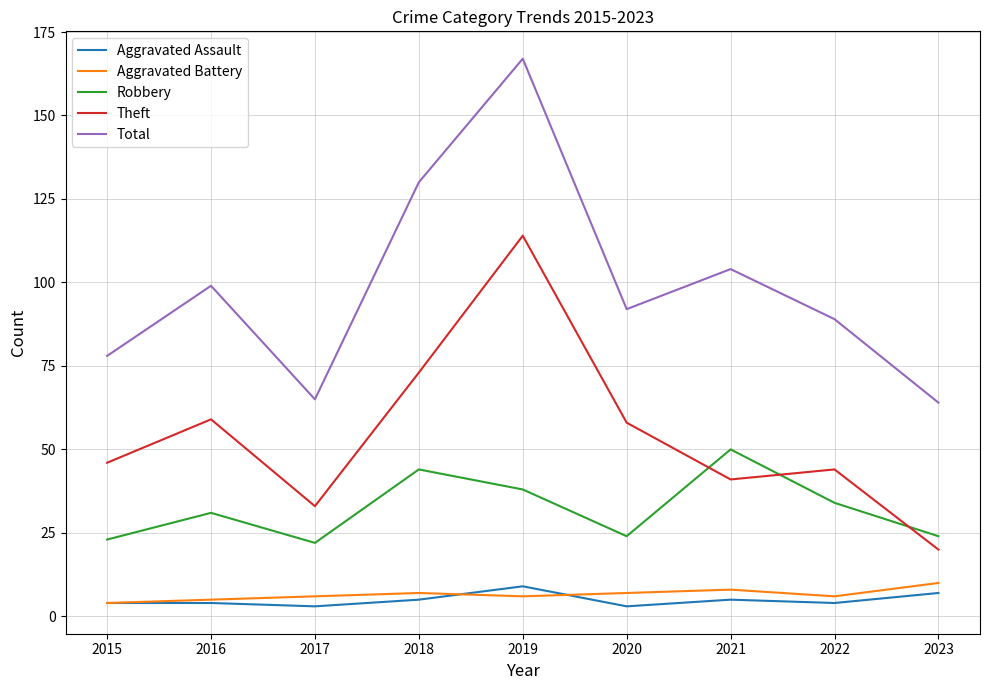

Does the chart have visible grid lines?

Yes